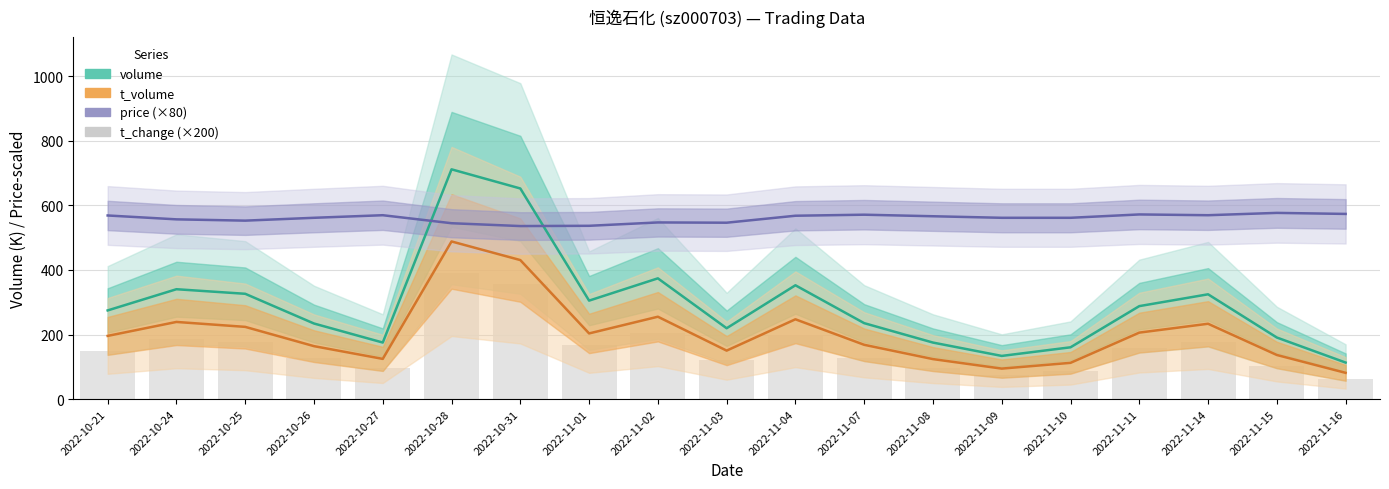

At 2022-11-02, list the series in order from smallest to largest.

t_change (×200), t_volume, volume, price (×80)